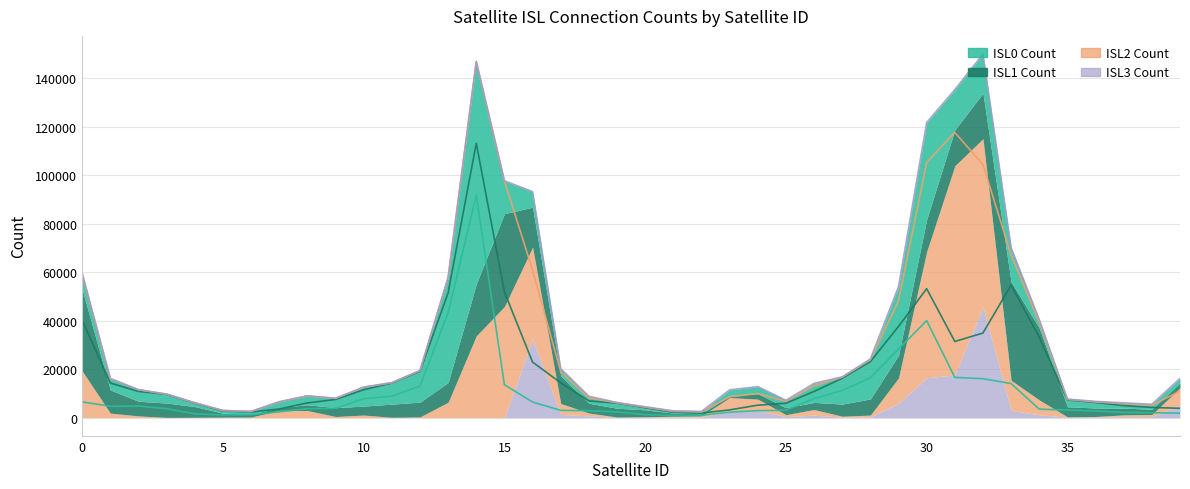

Between which two adjacent categories do count_ISL3 and count_ISL0 first intersect?

15 and 16